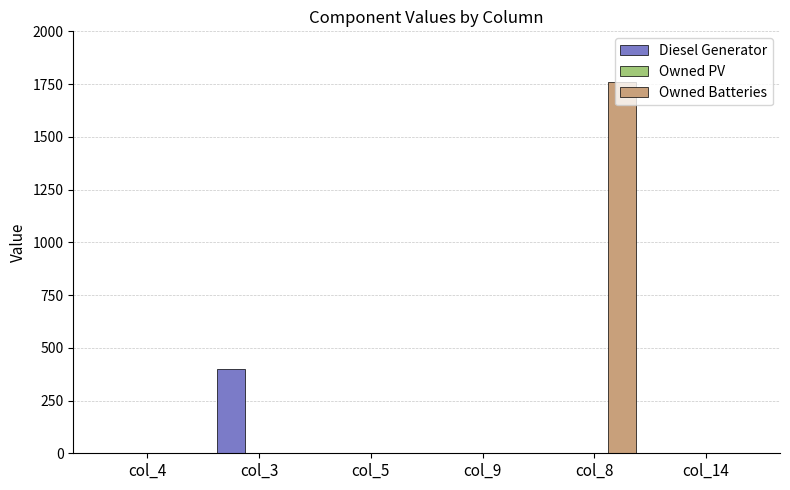

What is the sum of all Diesel Generator values?

400